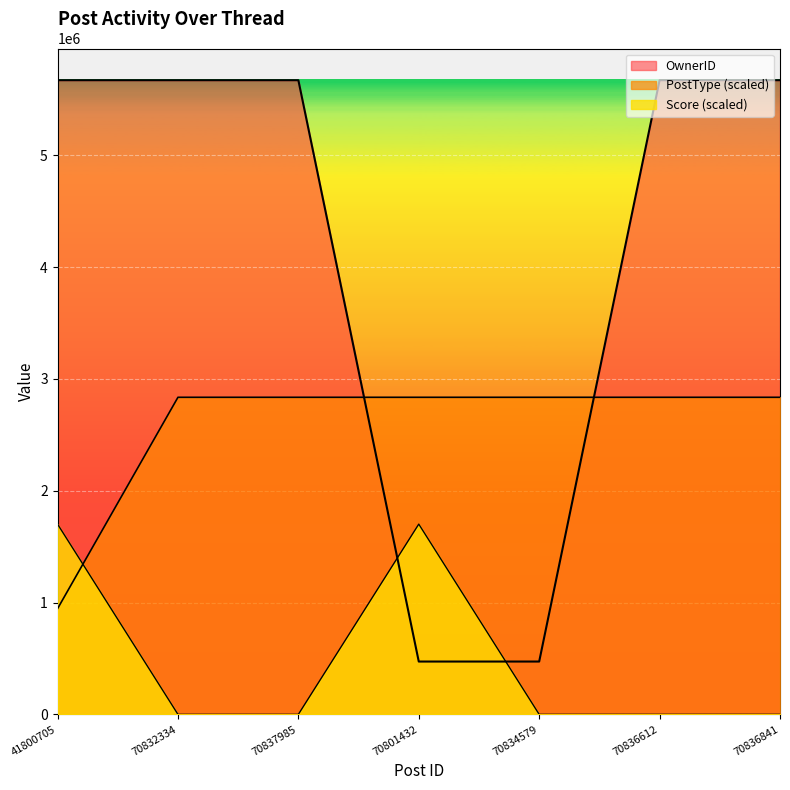

List the series in order of their peak value, lowest first.

Score, PostType, OwnerID